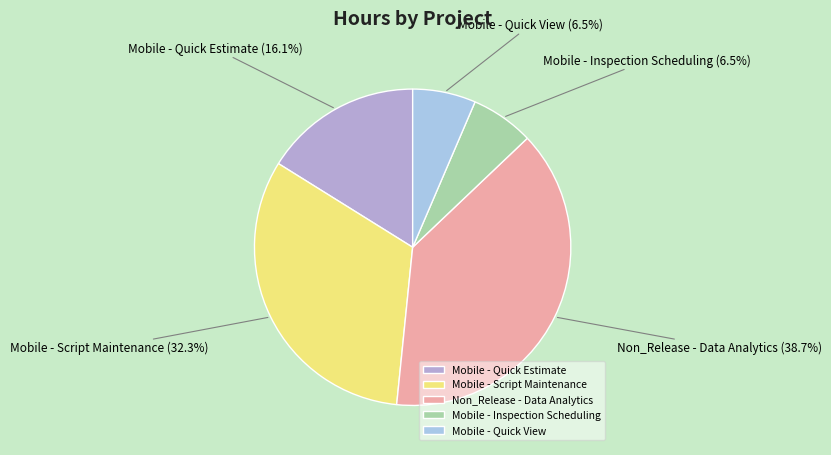

How many segments does this pie chart have?

5